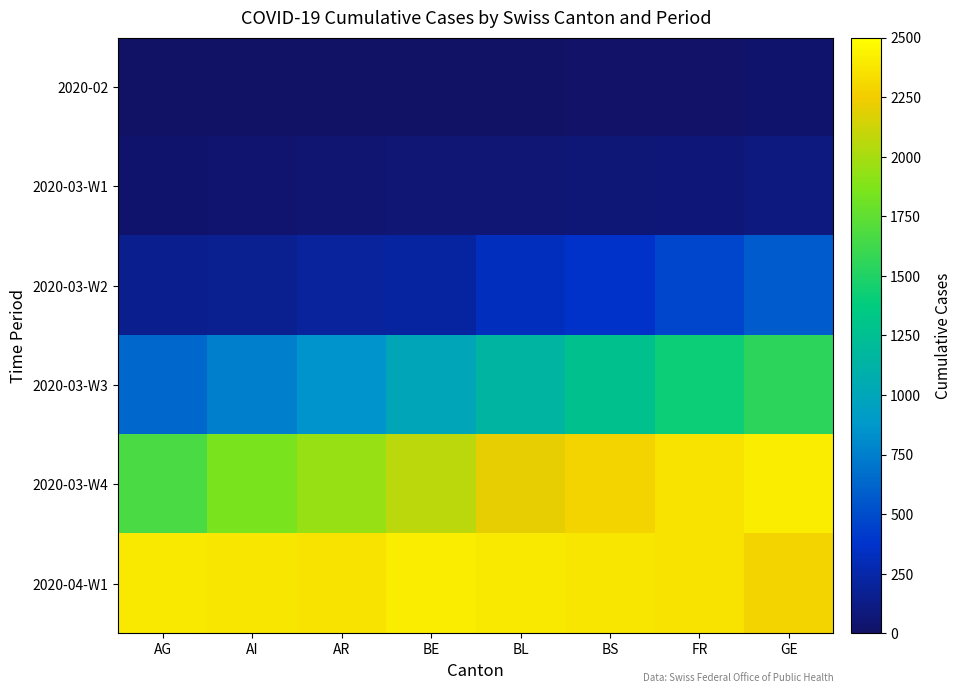

Which series has the widest spread of values?

2020-03-W3